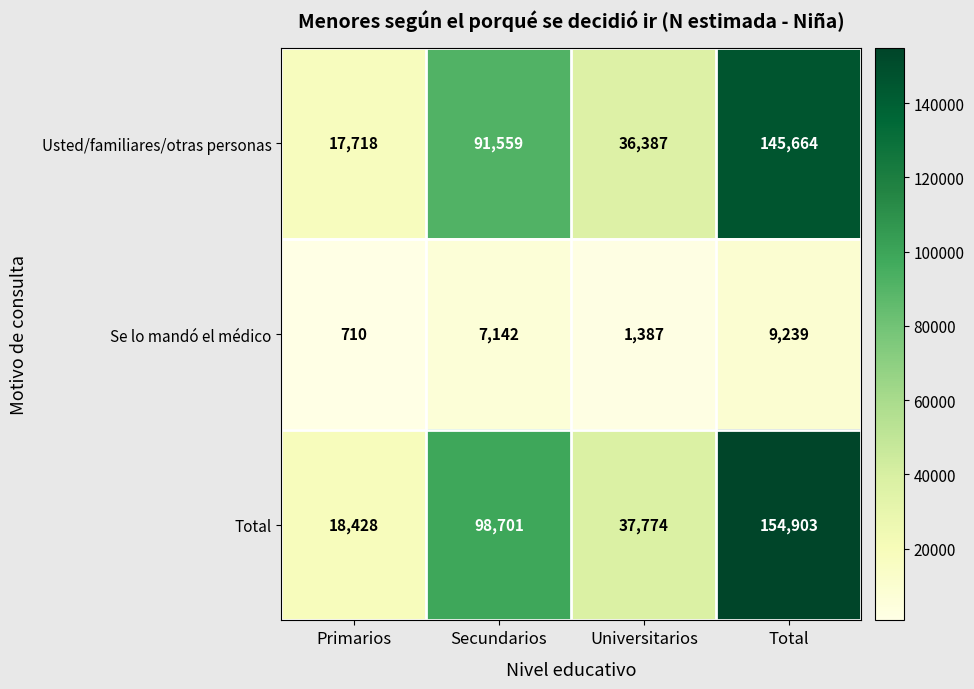

Count the number of data series in this chart.

3